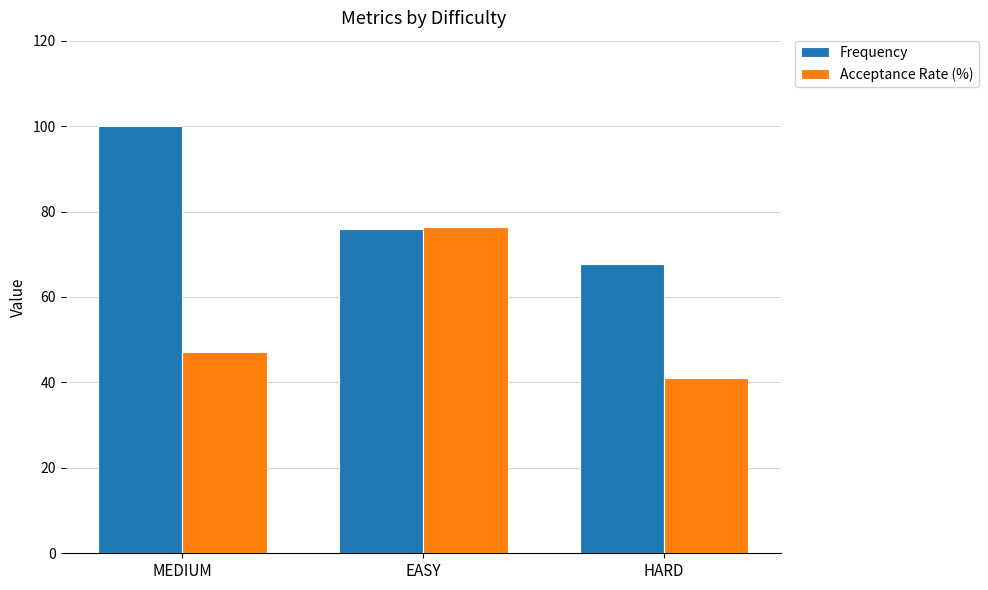

Is it true that Frequency equals 56.3 at MEDIUM?

False